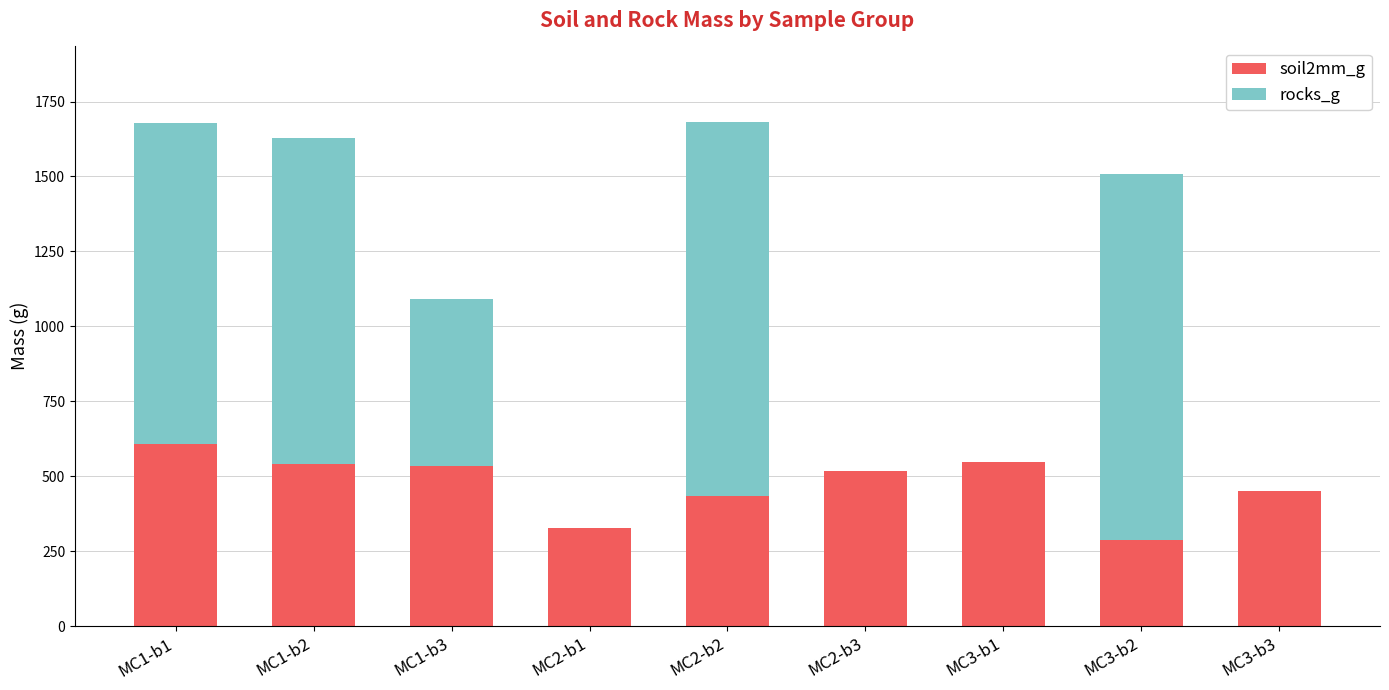

What is the sum of all soil2mm_g values?

4248.8